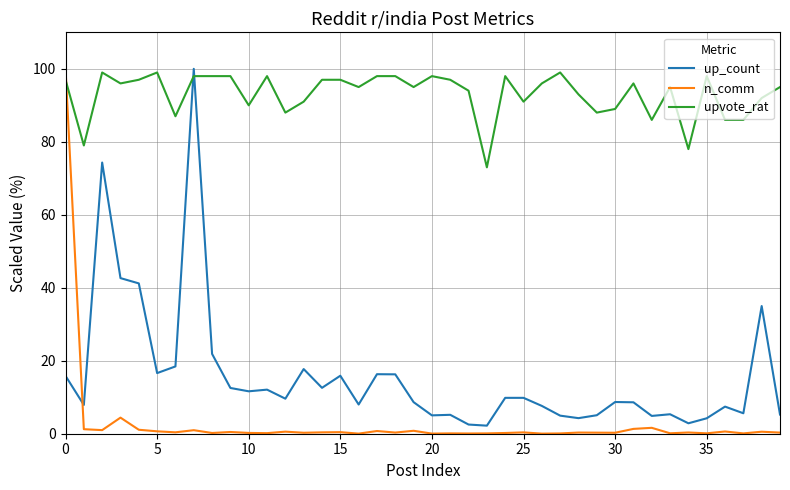

What is the lowest value of the upvote_rat series?

73.0